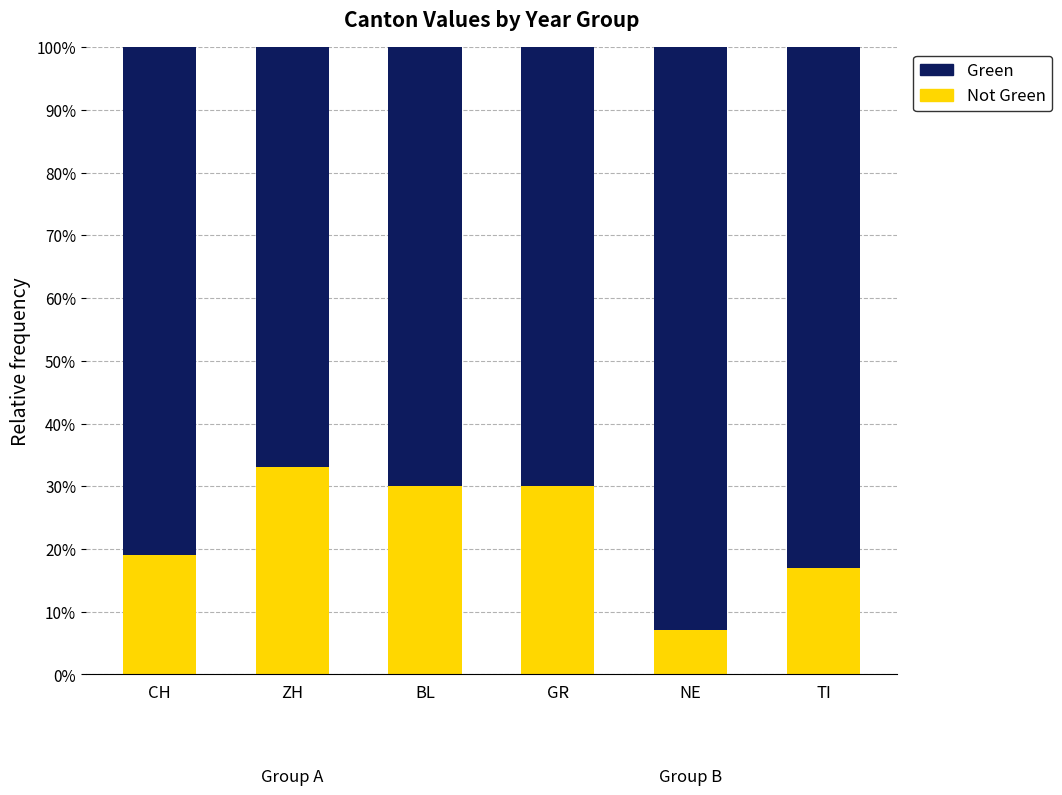

What is the total value across all series at NE?

100